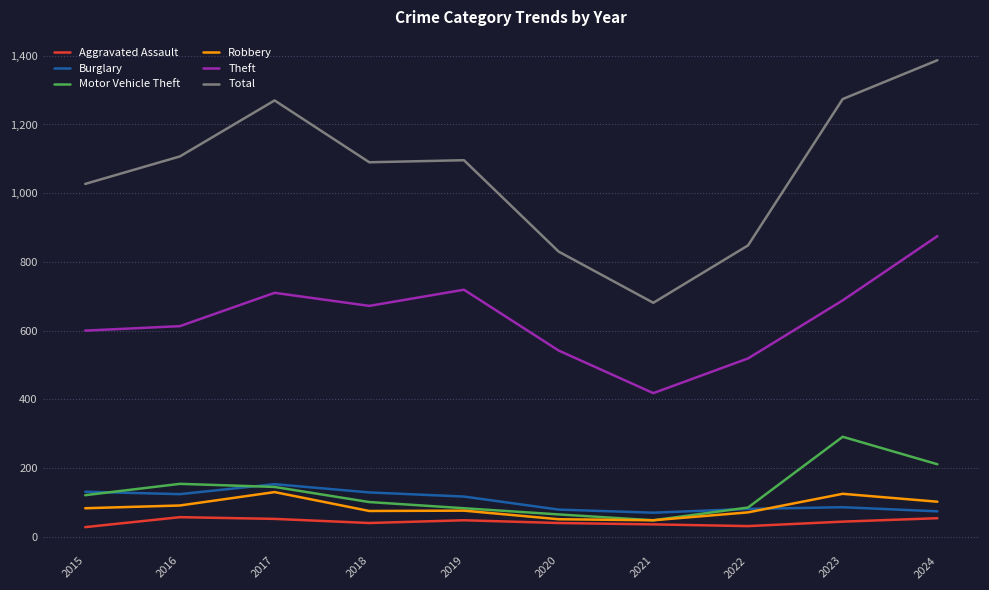

What are all the series names shown in the legend?

Aggravated Assault, Burglary, Motor Vehicle Theft, Robbery, Theft, Total